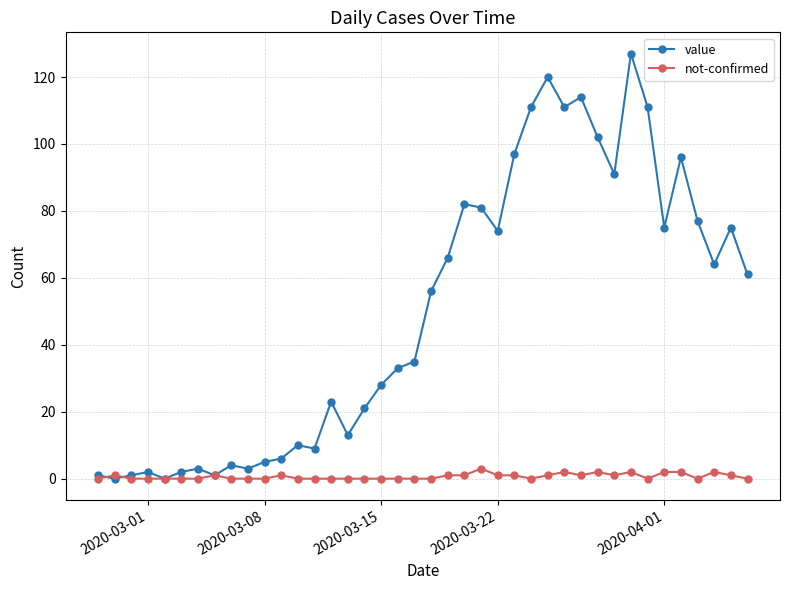

Which series has the largest total across all categories?

value